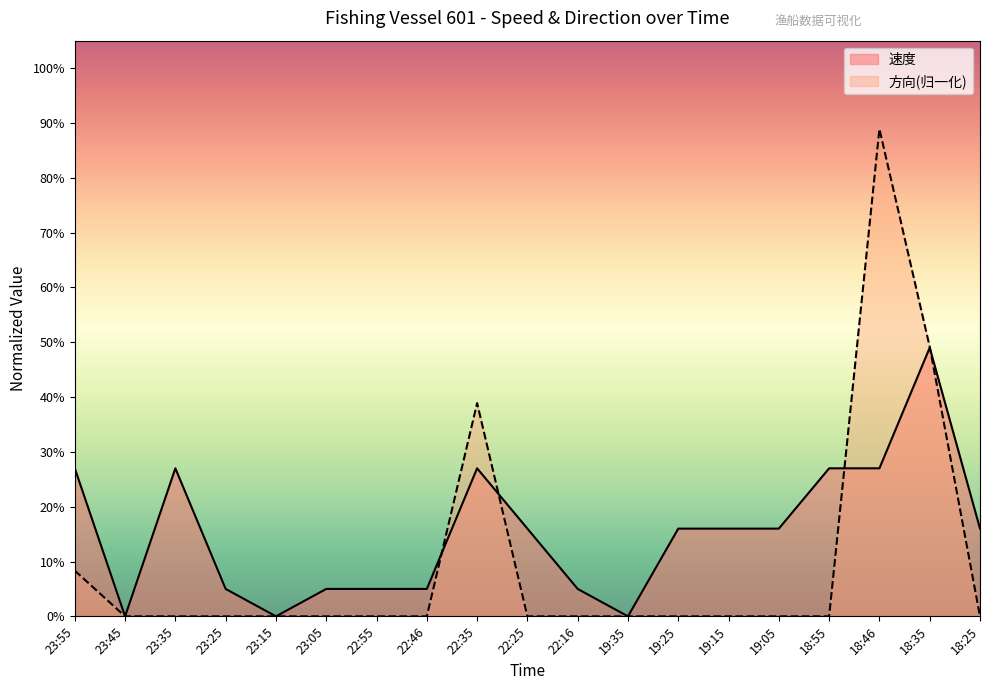

Rank the series by their maximum value, from highest to lowest.

方向(归一化), 速度